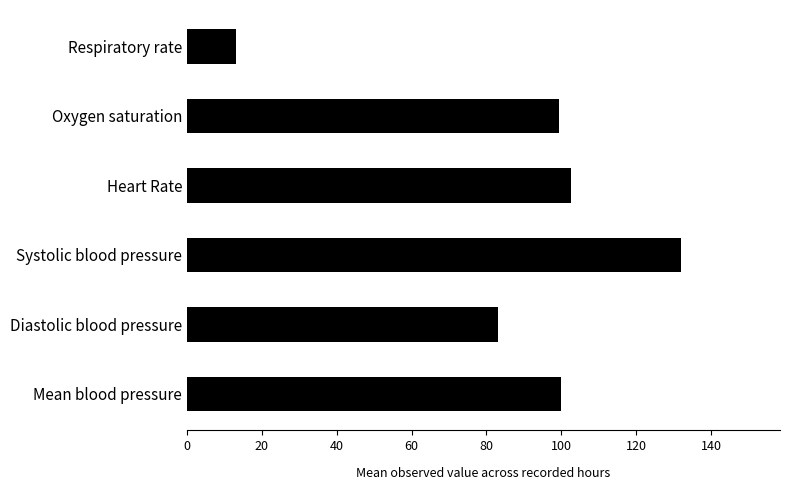

Which has a higher value, Oxygen saturation or Systolic blood pressure?

Systolic blood pressure